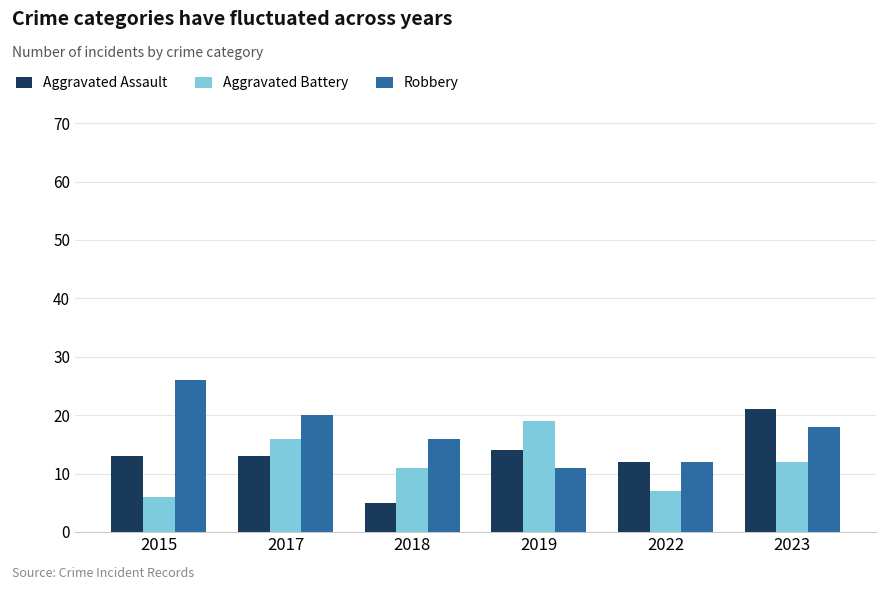

Is the value of Robbery at 2017 greater than the value of Aggravated Assault at 2022?

Yes